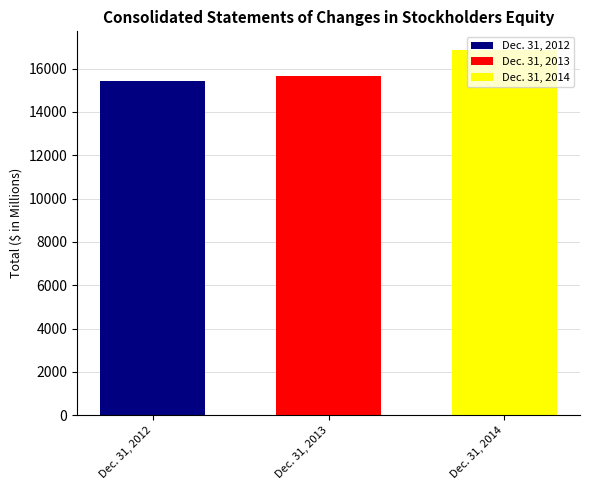

What is the maximum value for Dec. 31, 2012?

15422